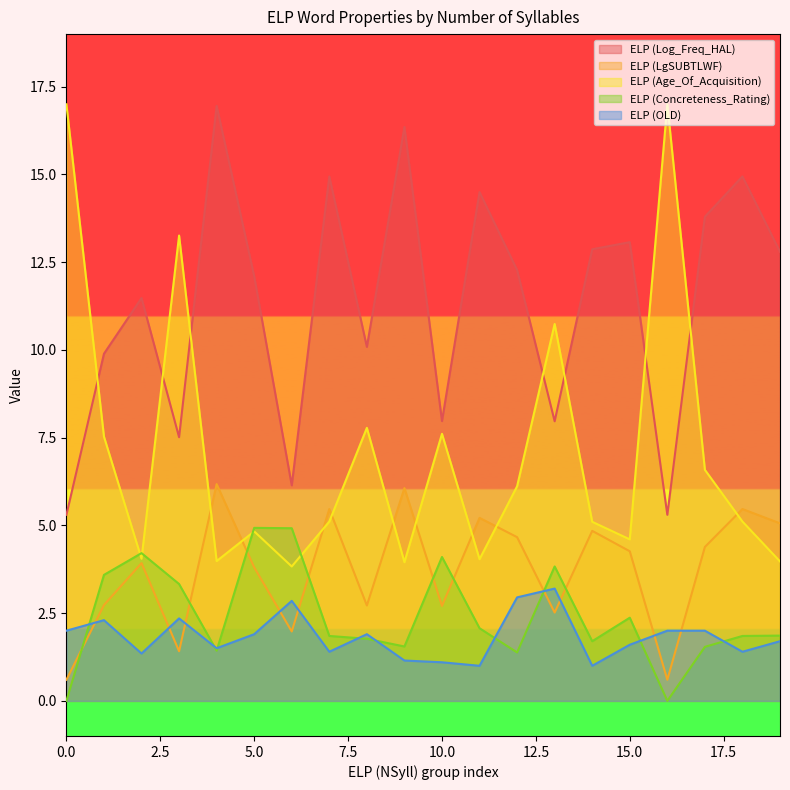

Which series has the widest spread of values?

ELP (Age_Of_Acquisition)